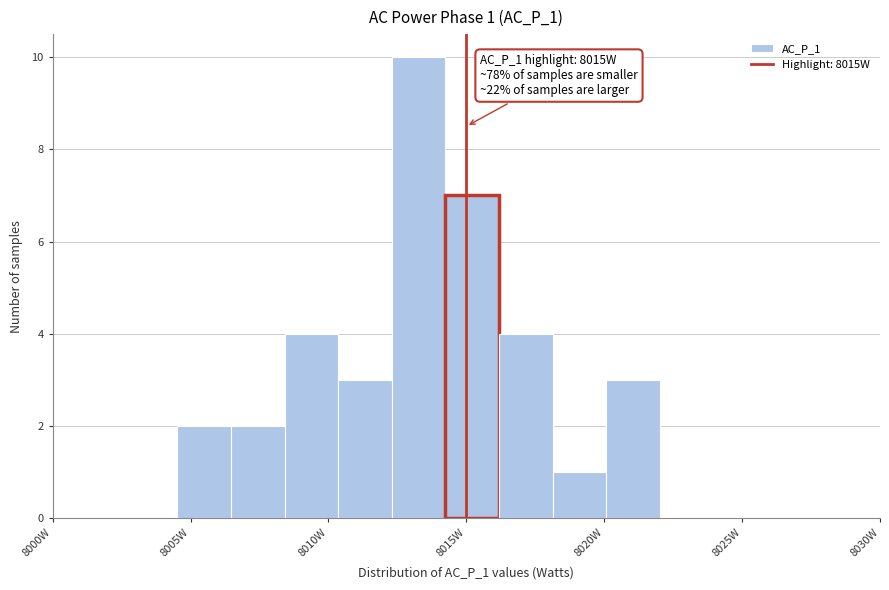

Read against the x-axis, roughly where is the centre of the tallest bar?

8013.5